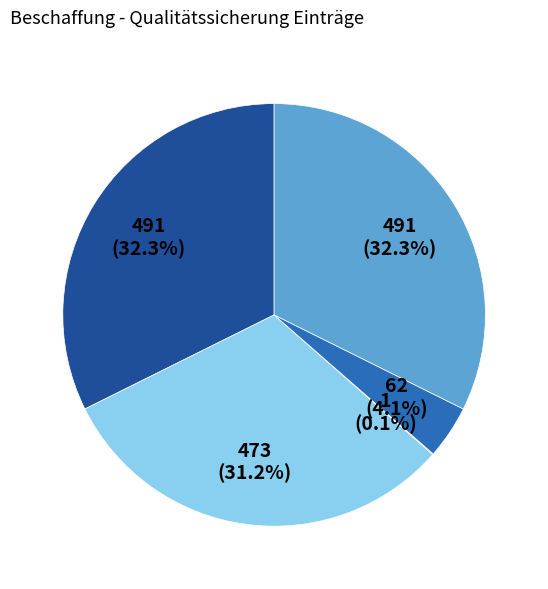

Is there a majority slice in this chart?

No